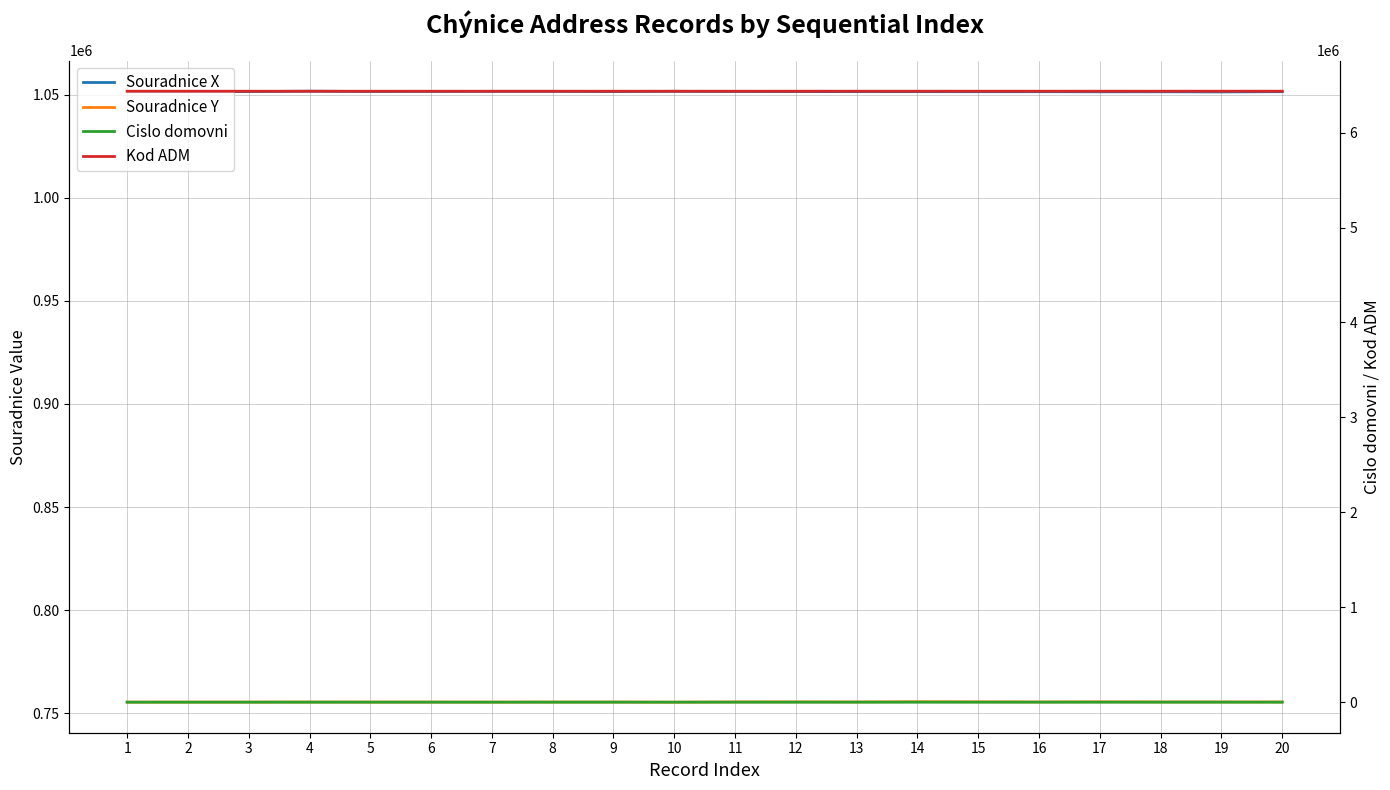

What is the difference between the maximum and minimum values in the Cislo domovni series?

20.0